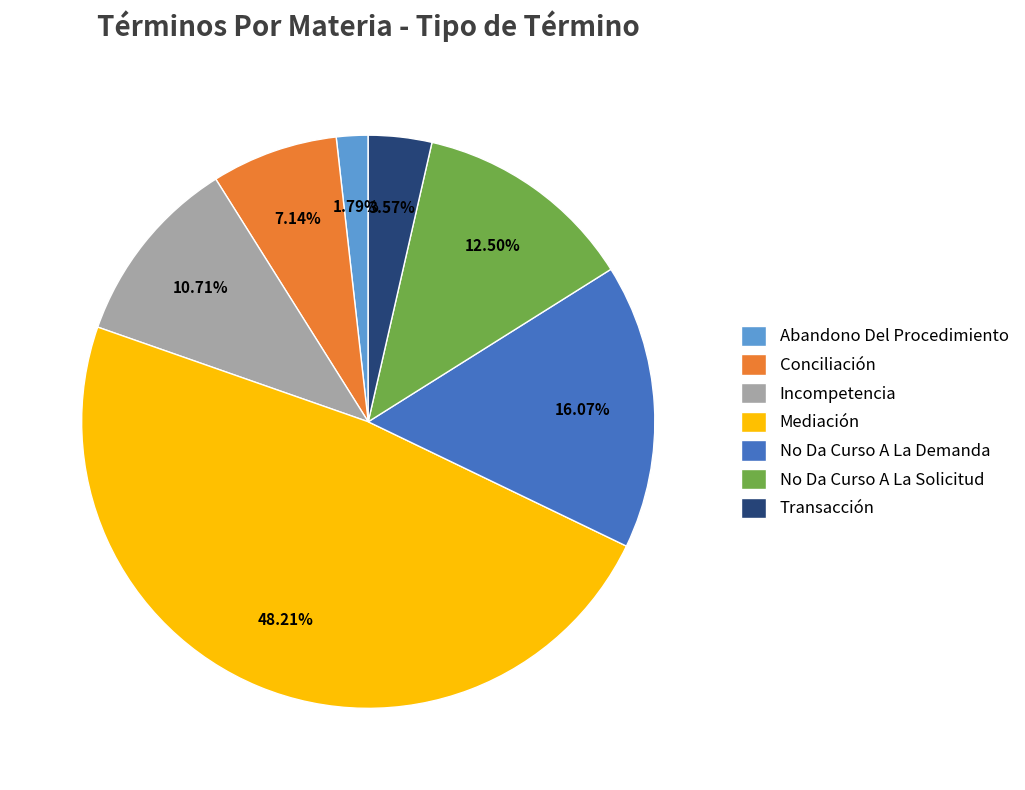

Between Conciliación and Transacción, which is larger?

Conciliación